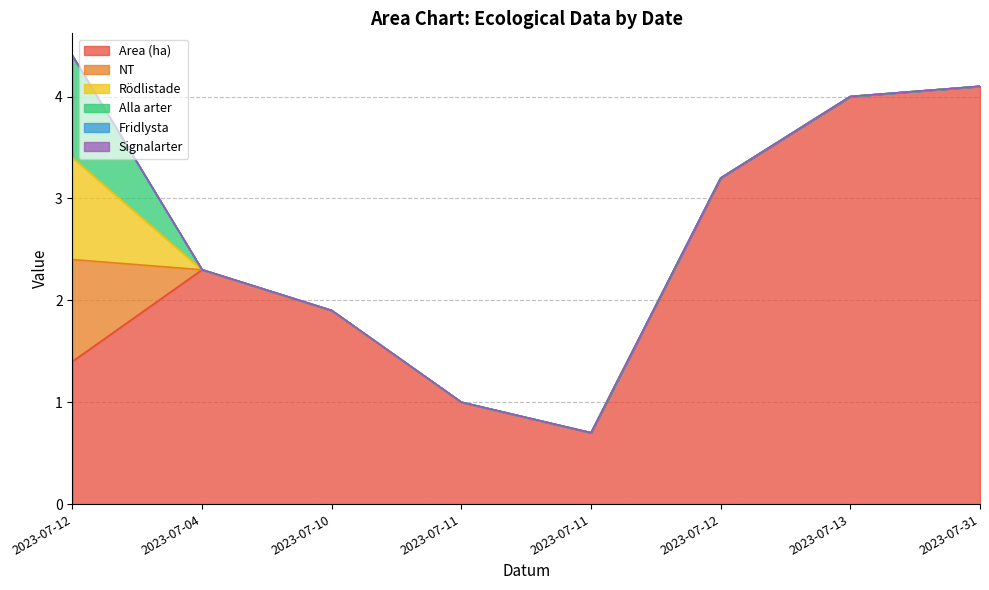

True or false: Signalarter has more than 1 interior local peaks.

False